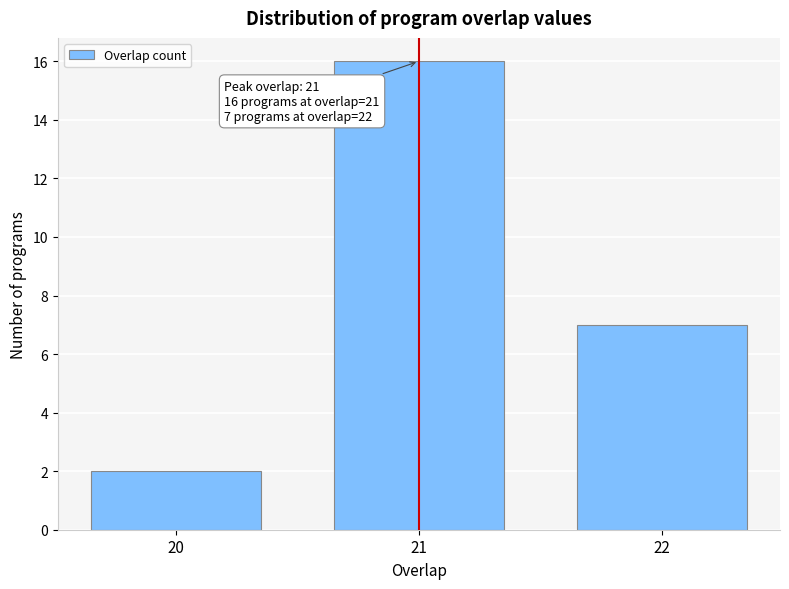

Reading left to right, what are all the values shown in this chart?

2	16	7